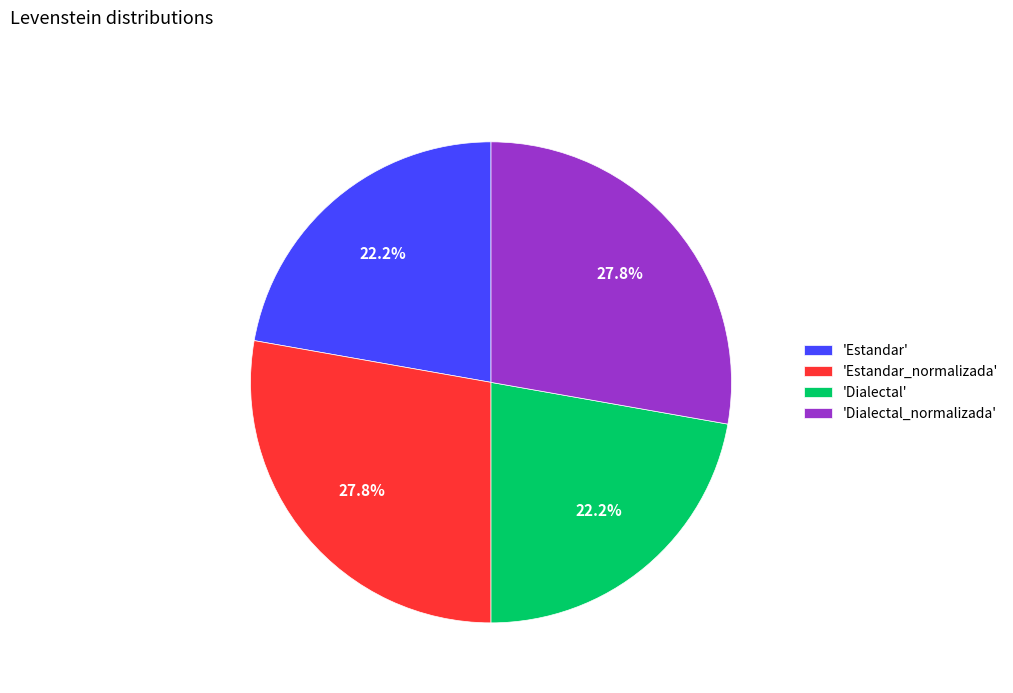

Combined, what portion of the pie is 'Estandar_normalizada' and 'Dialectal'?

50.0%